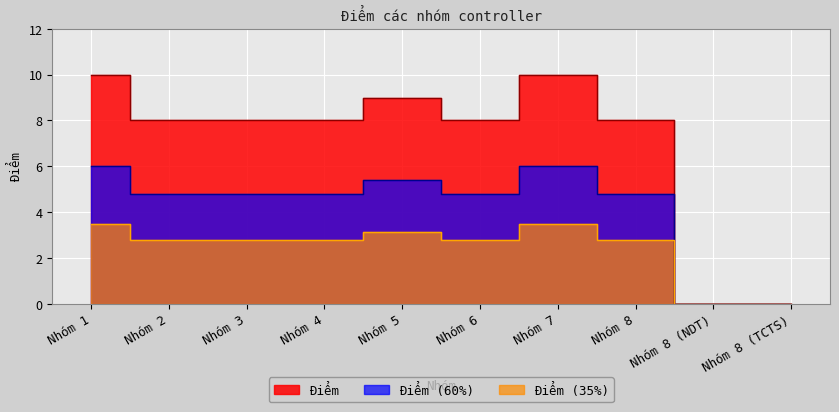

True or false: there are more than 0 points higher than both neighbors.

True